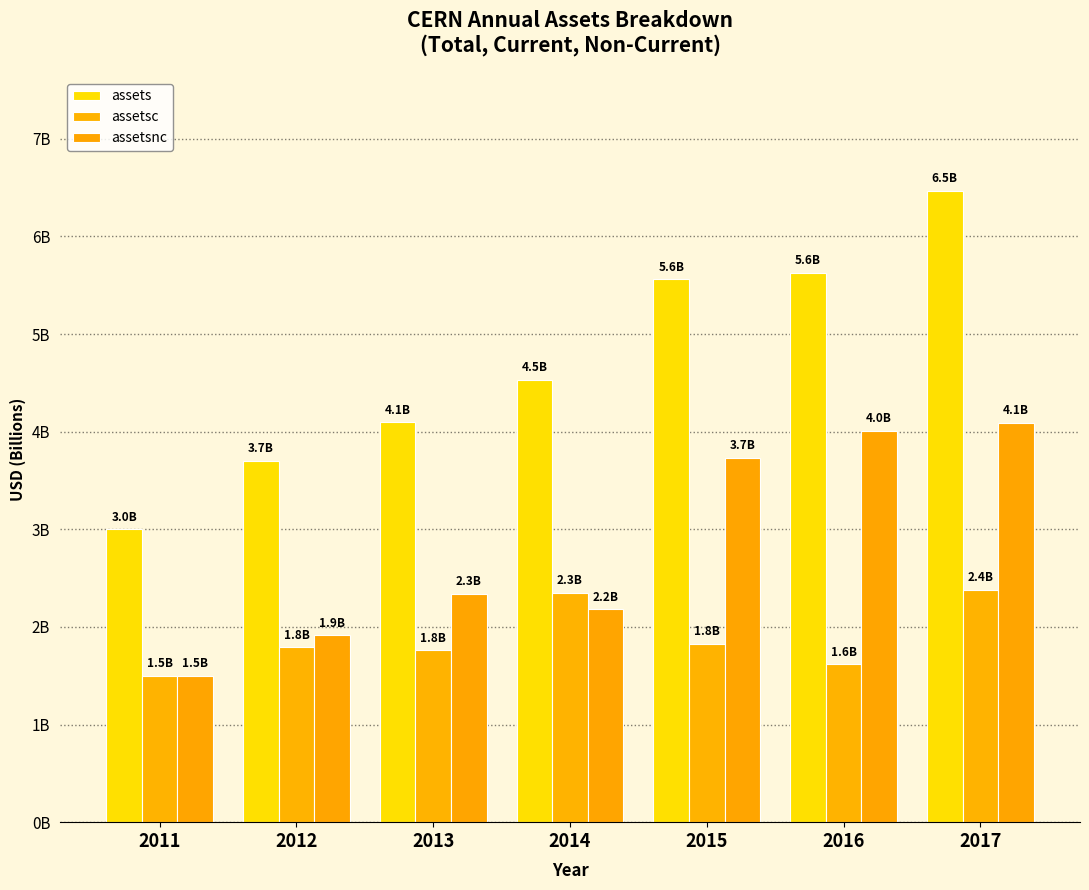

Does the chart contain any negative values?

No